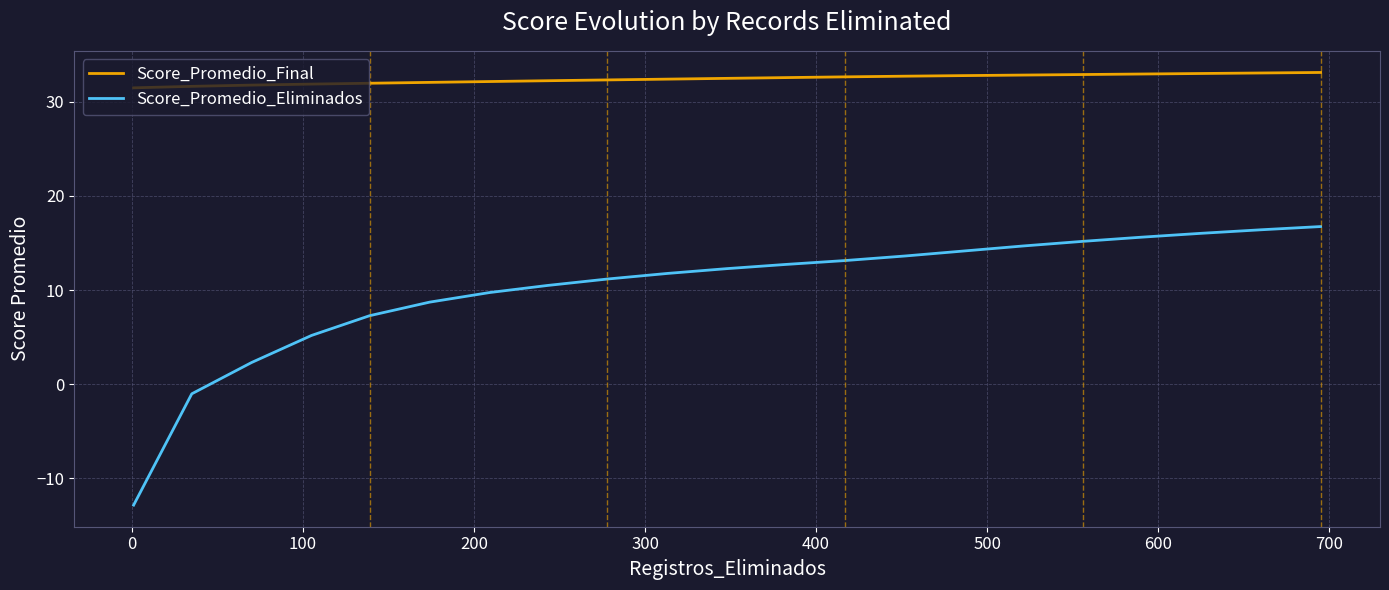

Which series has the widest spread of values?

Score_Promedio_Eliminados